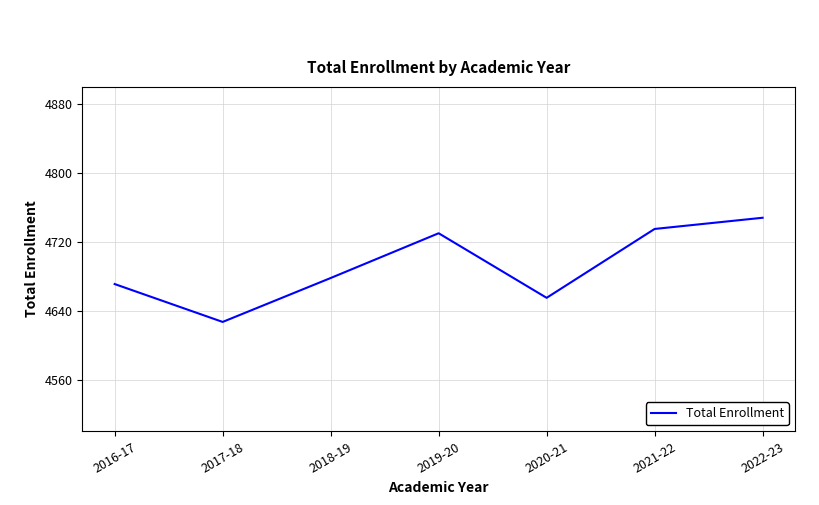

Reading left to right, transcribe all the data shown in this chart.

2016-17=4671	2017-18=4627	2018-19=4678	2019-20=4730	2020-21=4655	2021-22=4735	2022-23=4748